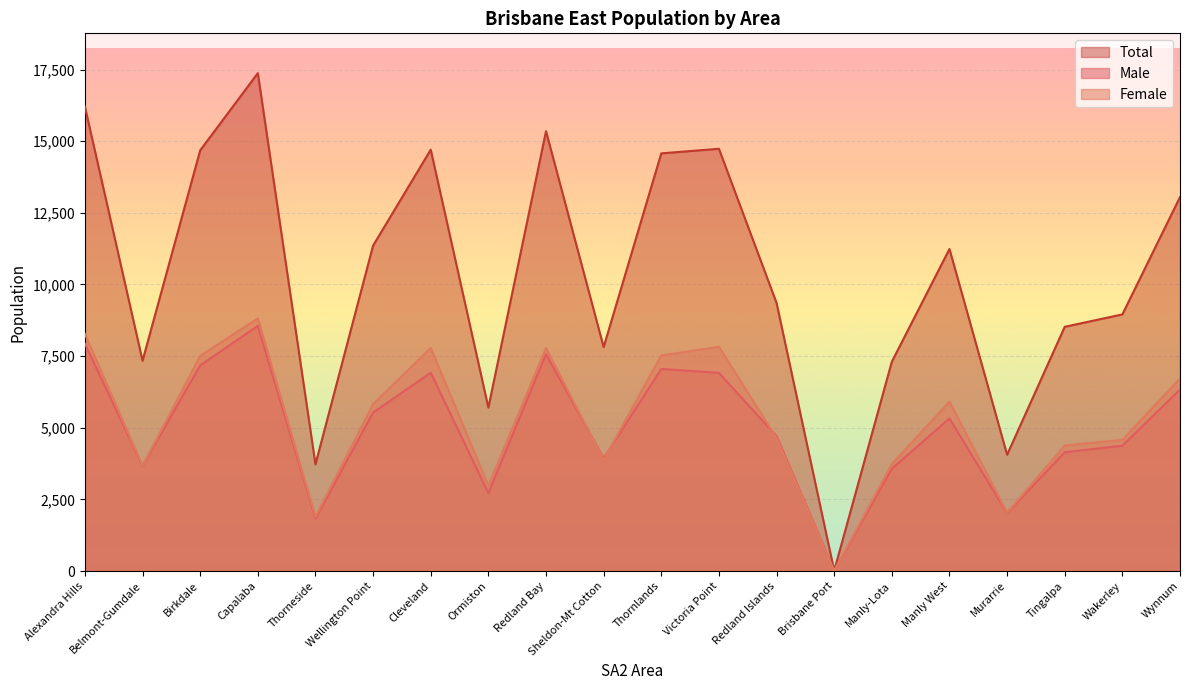

What is the spread (max minus min) of values at Murarrie?

2038